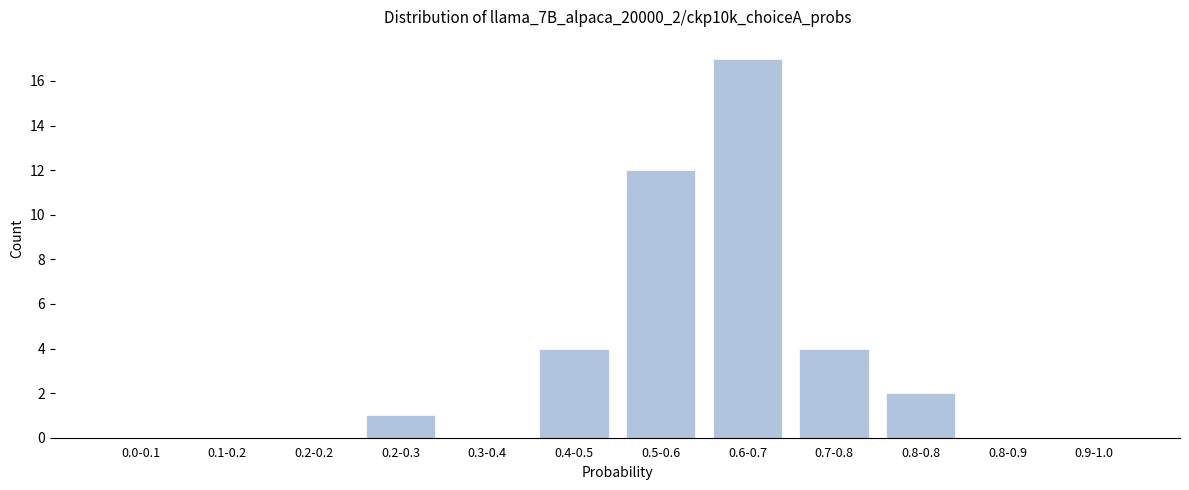

Reading left to right, extract all data points from this chart.

0.0-0.1=0	0.1-0.2=0	0.2-0.2=0	0.2-0.3=1	0.3-0.4=0	0.4-0.5=4	0.5-0.6=12	0.6-0.7=17	0.7-0.8=4	0.8-0.8=2	0.8-0.9=0	0.9-1.0=0